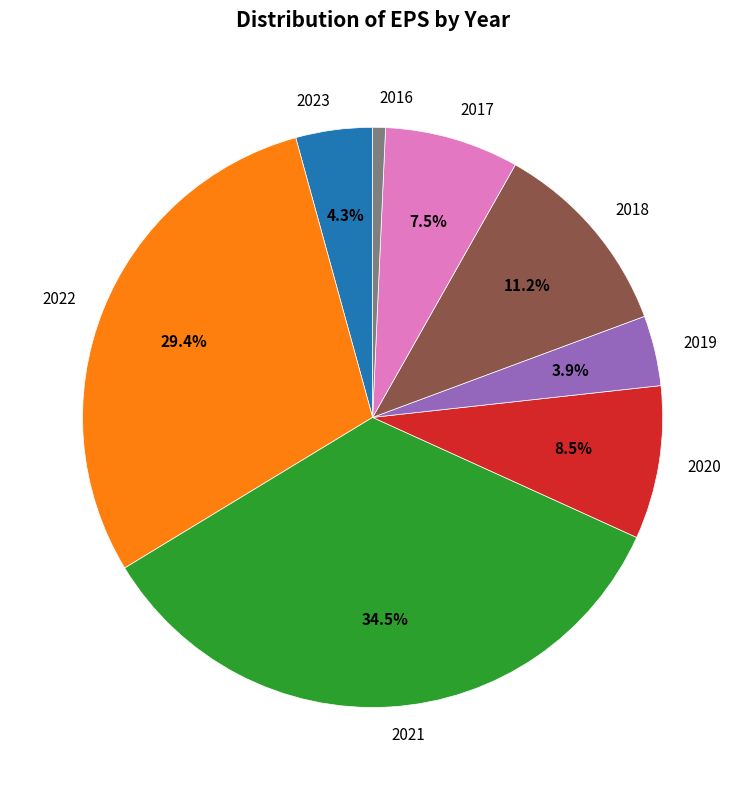

How many slices are in this pie chart?

8